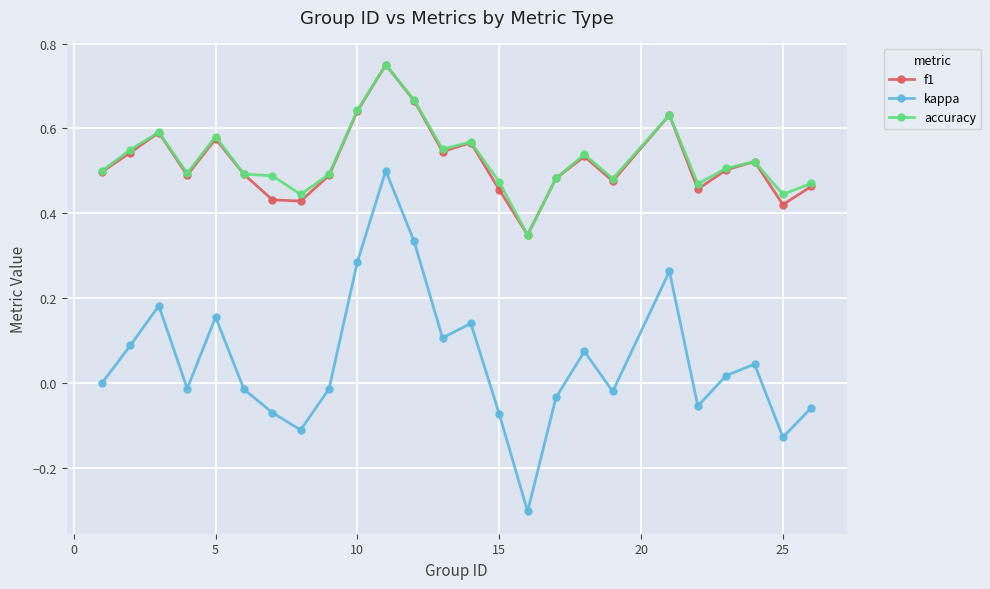

How many interior local peaks does the kappa series have?

7